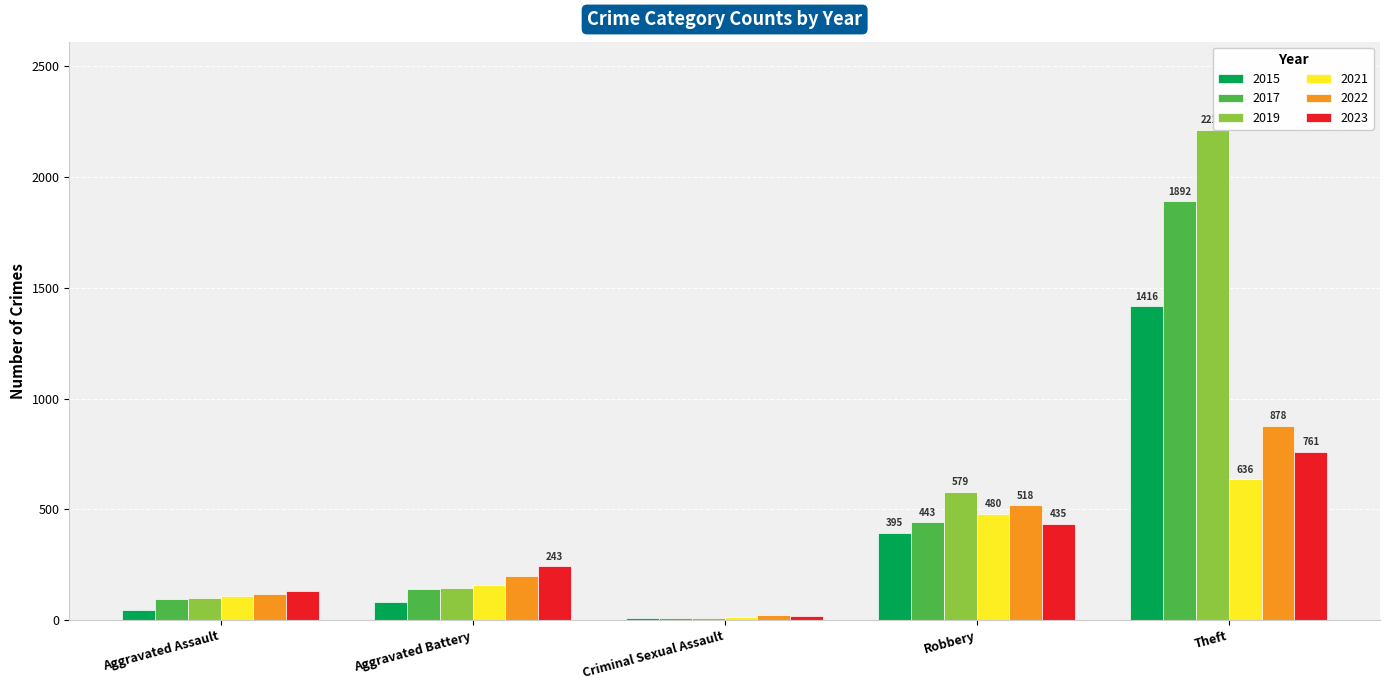

At which label is 2017 closest to 950?

Robbery